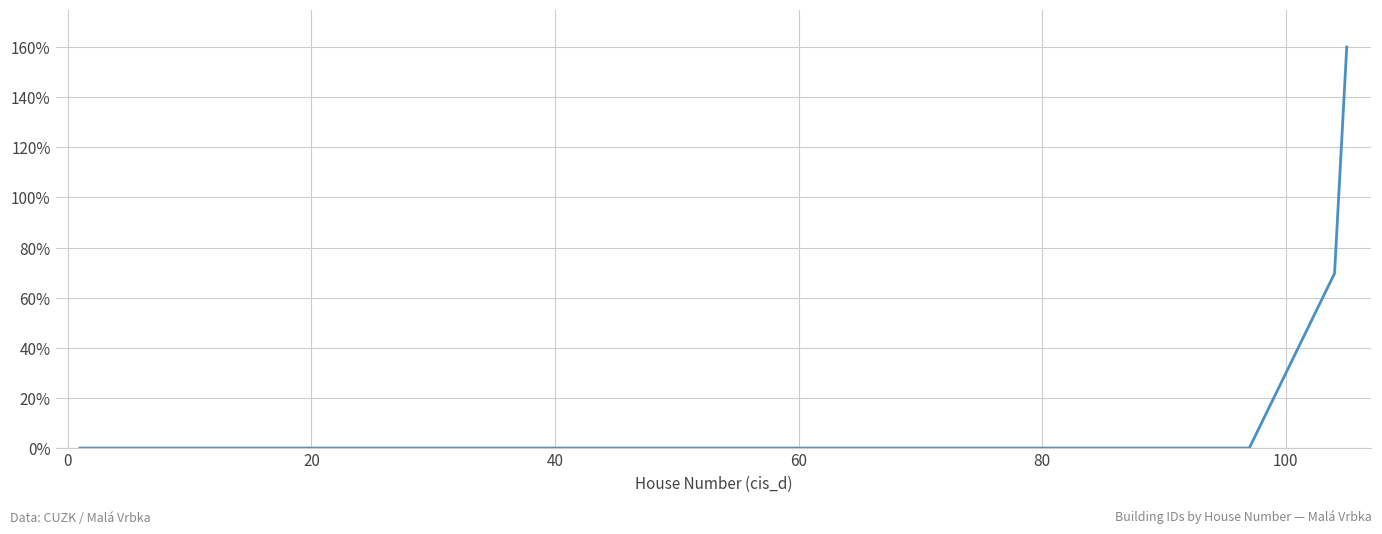

What is the maximum value shown in the chart?

160.0